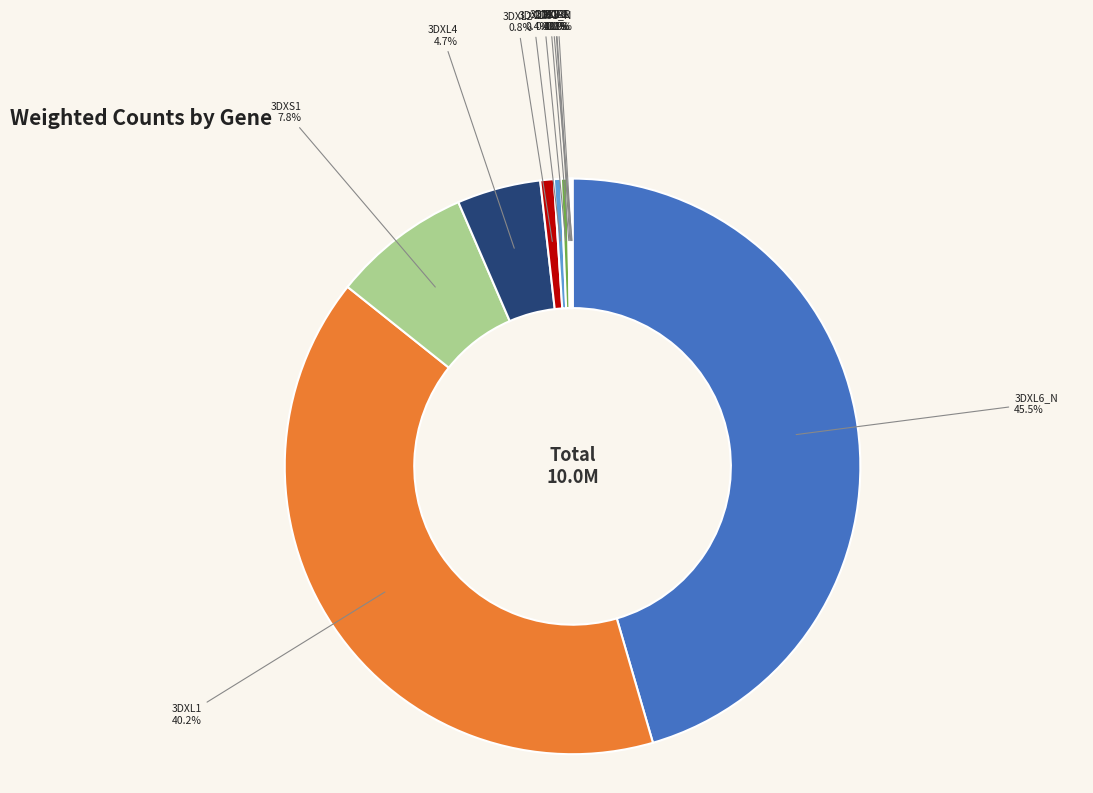

Between 3DXL4 and 3DXL5, which is larger?

3DXL4